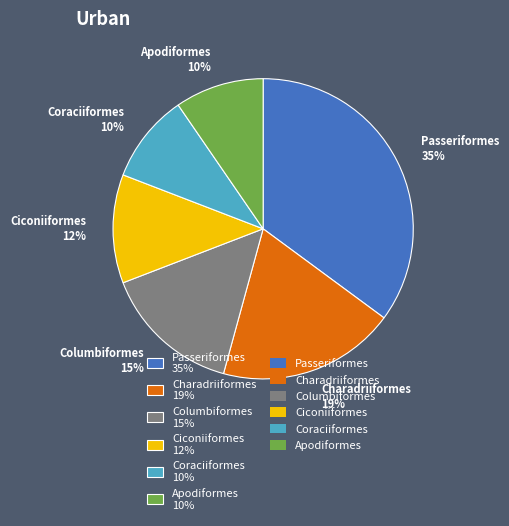

To the nearest percent, what is the average slice percentage?

17%